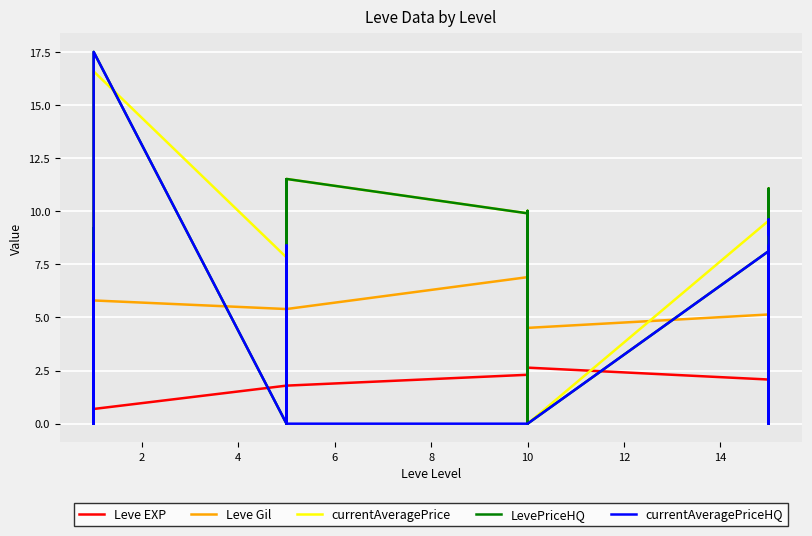

Does the chart display data point markers on the line(s)?

No